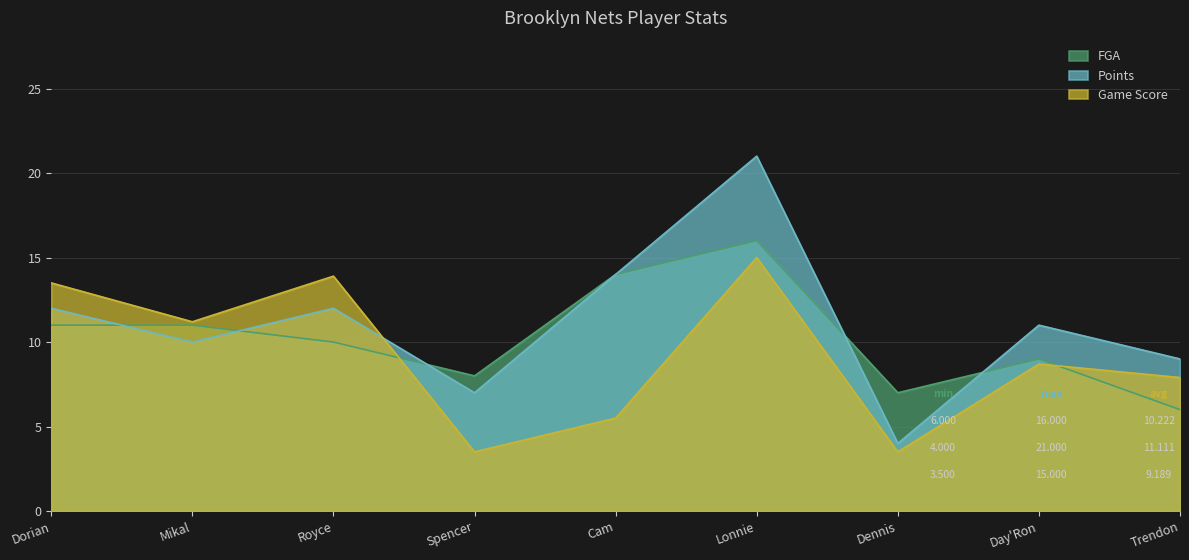

What value does the Game Score series have at Dorian?

13.5